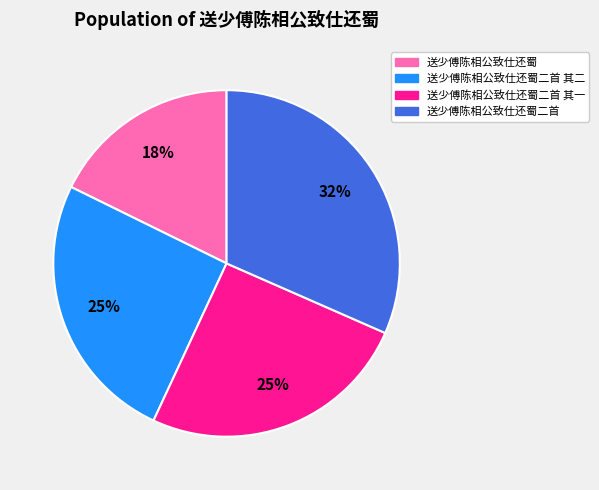

Do 送少傅陈相公致仕还蜀二首 其一 and 送少傅陈相公致仕还蜀 together represent more than half of the pie?

No